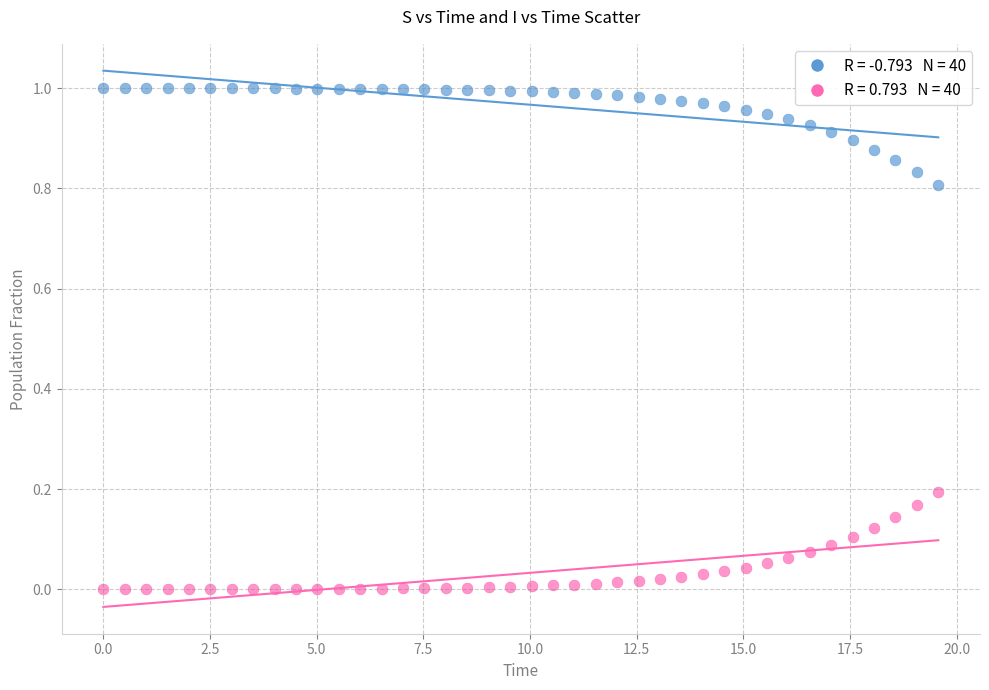

Across all data points, what is the range of X values (max minus min)?

19.6